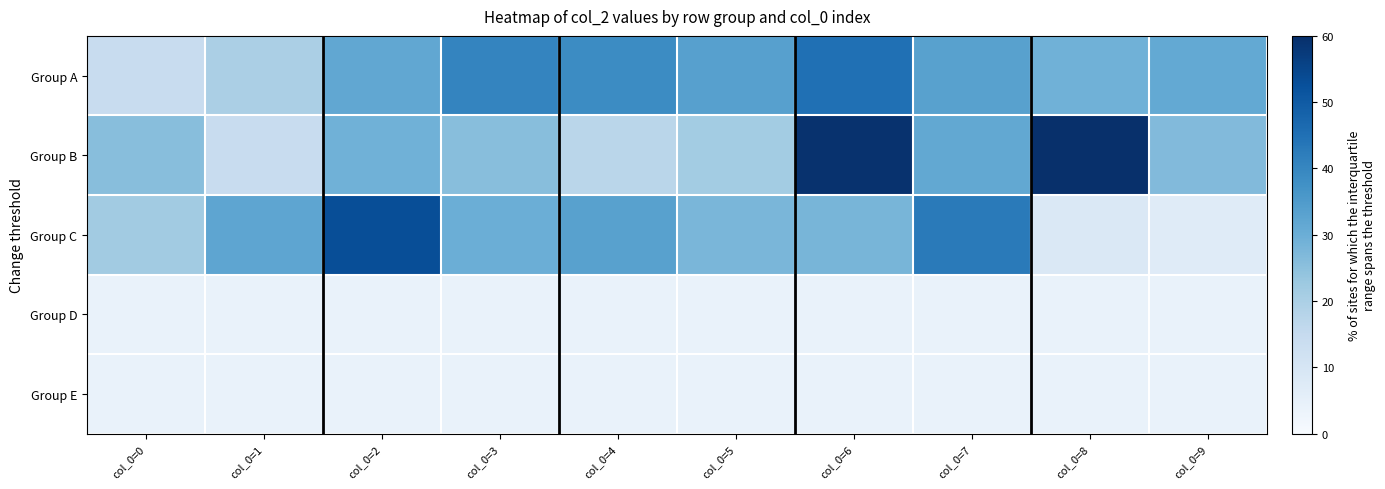

How many distinct data groups are displayed?

5